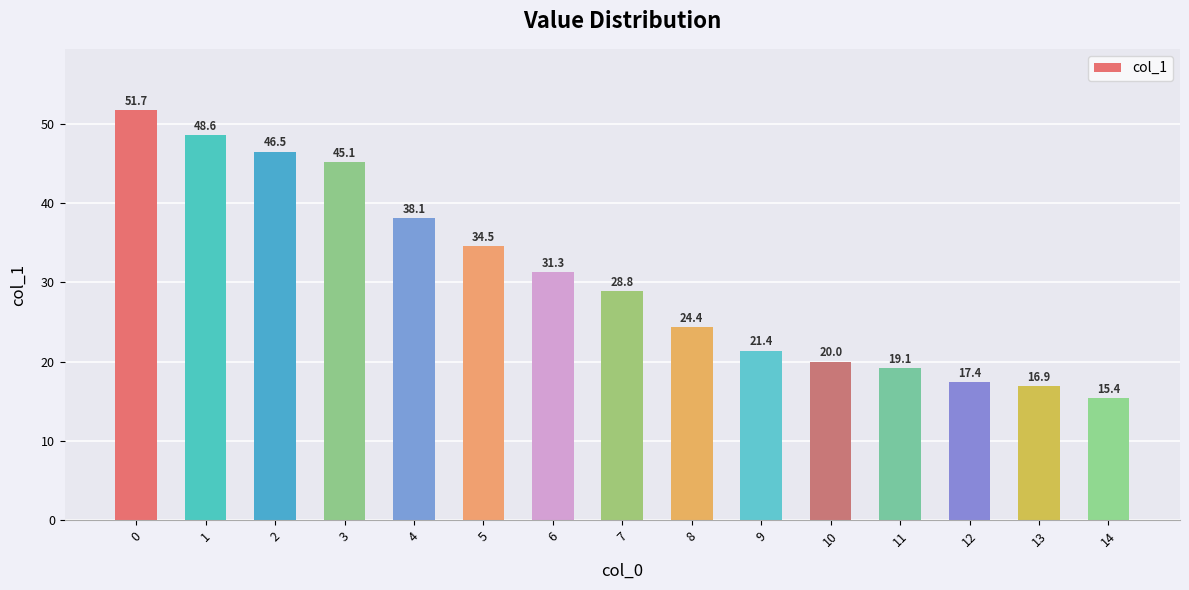

What is the difference between the values at 7 and 13?

12.0